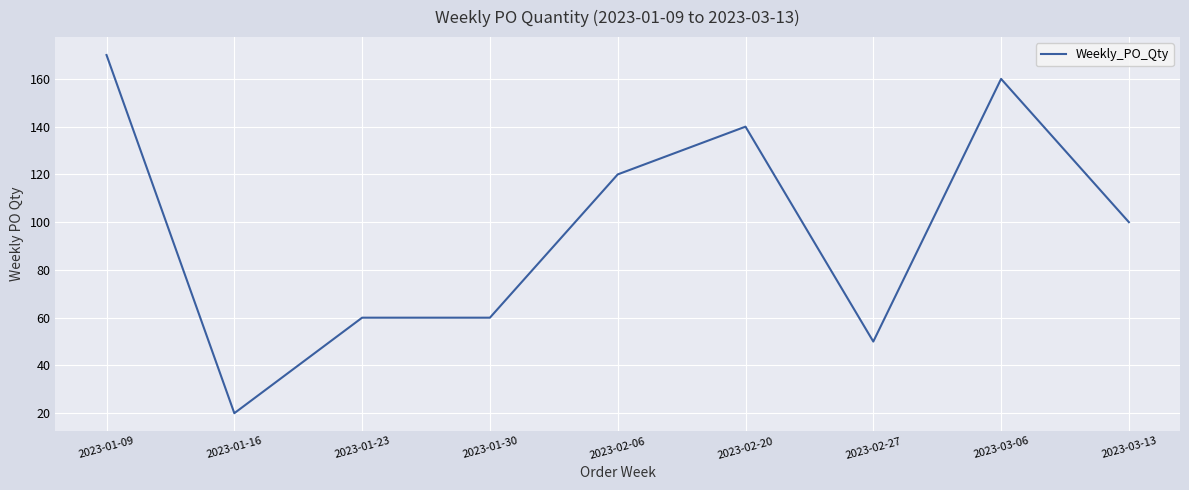

The chart shows a value of 170 at 2023-01-09. True or false?

True